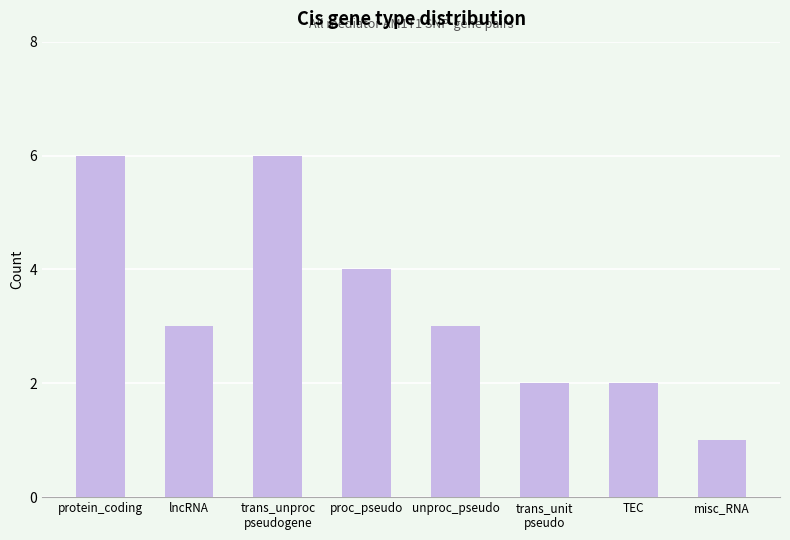

What is the greatest value displayed?

6